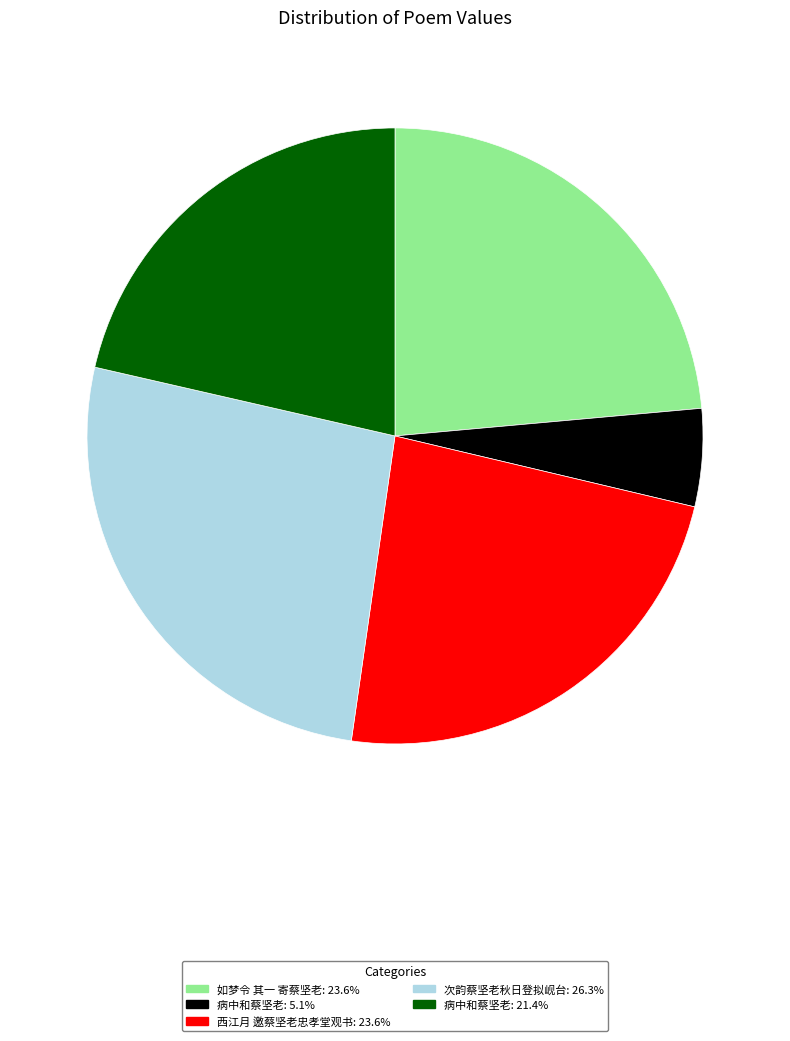

Does 西江月 邀蔡坚老忠孝堂观书: 23.6% represent more than half of the total?

No